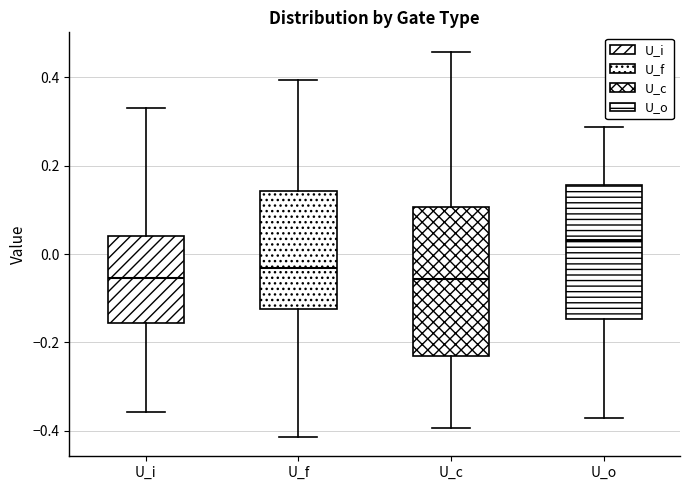

Reading left to right, read every box against the y-axis: the position of its median line, the range the box covers, and the ends of its whiskers. The values are not printed on the chart, so give them approximately, as read against the axis.

U_i: median -0.06, box -0.16 to 0.04, whiskers -0.36 to 0.34
U_f: median -0.04, box -0.12 to 0.14, whiskers -0.42 to 0.40
U_c: median -0.06, box -0.24 to 0.10, whiskers -0.40 to 0.46
U_o: median 0.04, box -0.14 to 0.16, whiskers -0.38 to 0.28